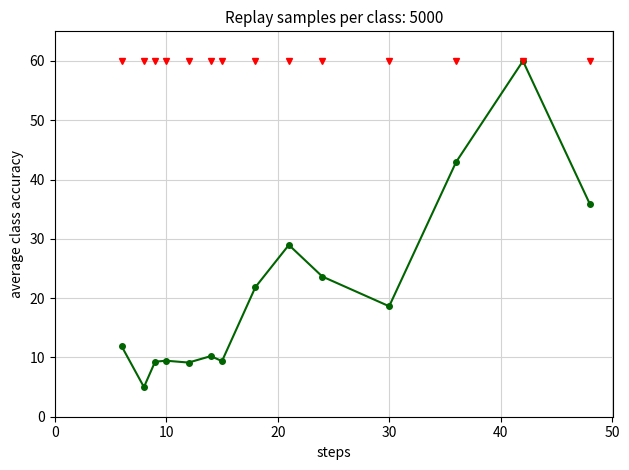

What is the value of the 10th point from the left?

23.6